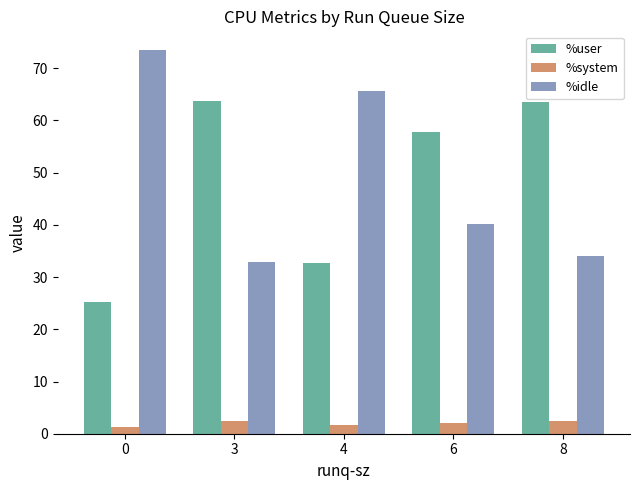

What is the total value across all series at 6?

100.0